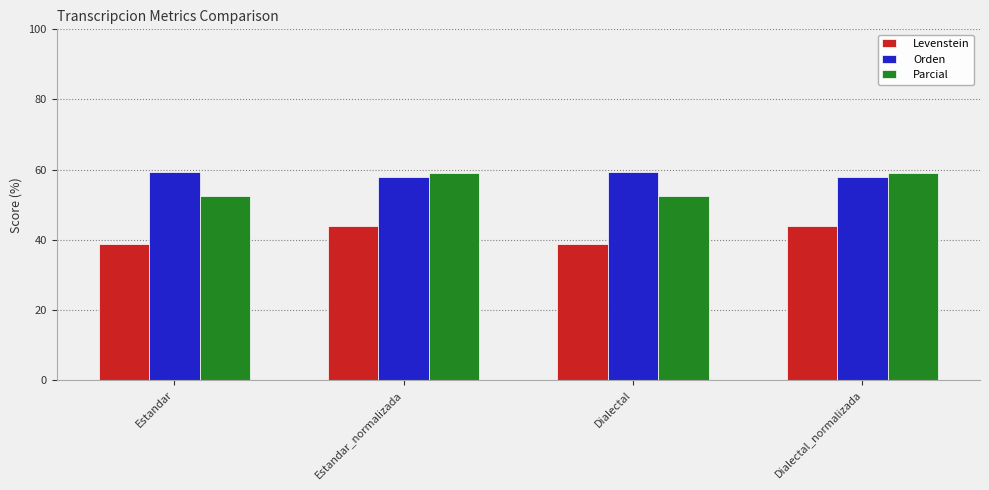

What is the maximum value shown in the chart?

59.2